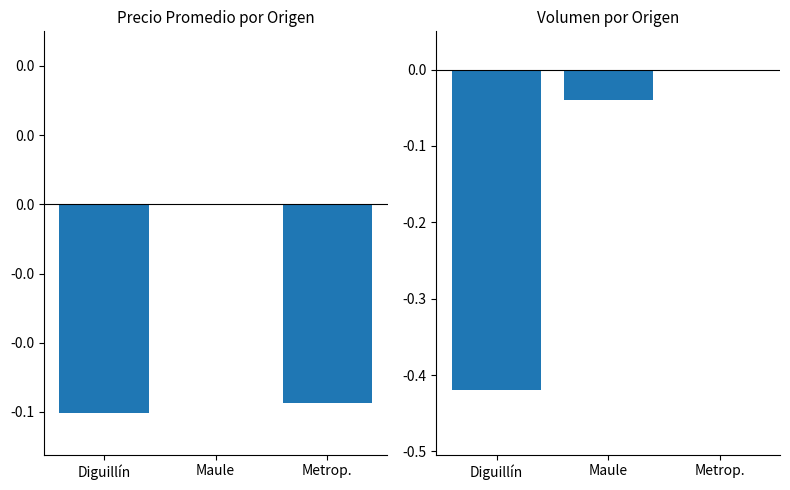

Is the value of Volumen at Metrop. greater than the value of Precio promedio ponderado at Metrop.?

Yes